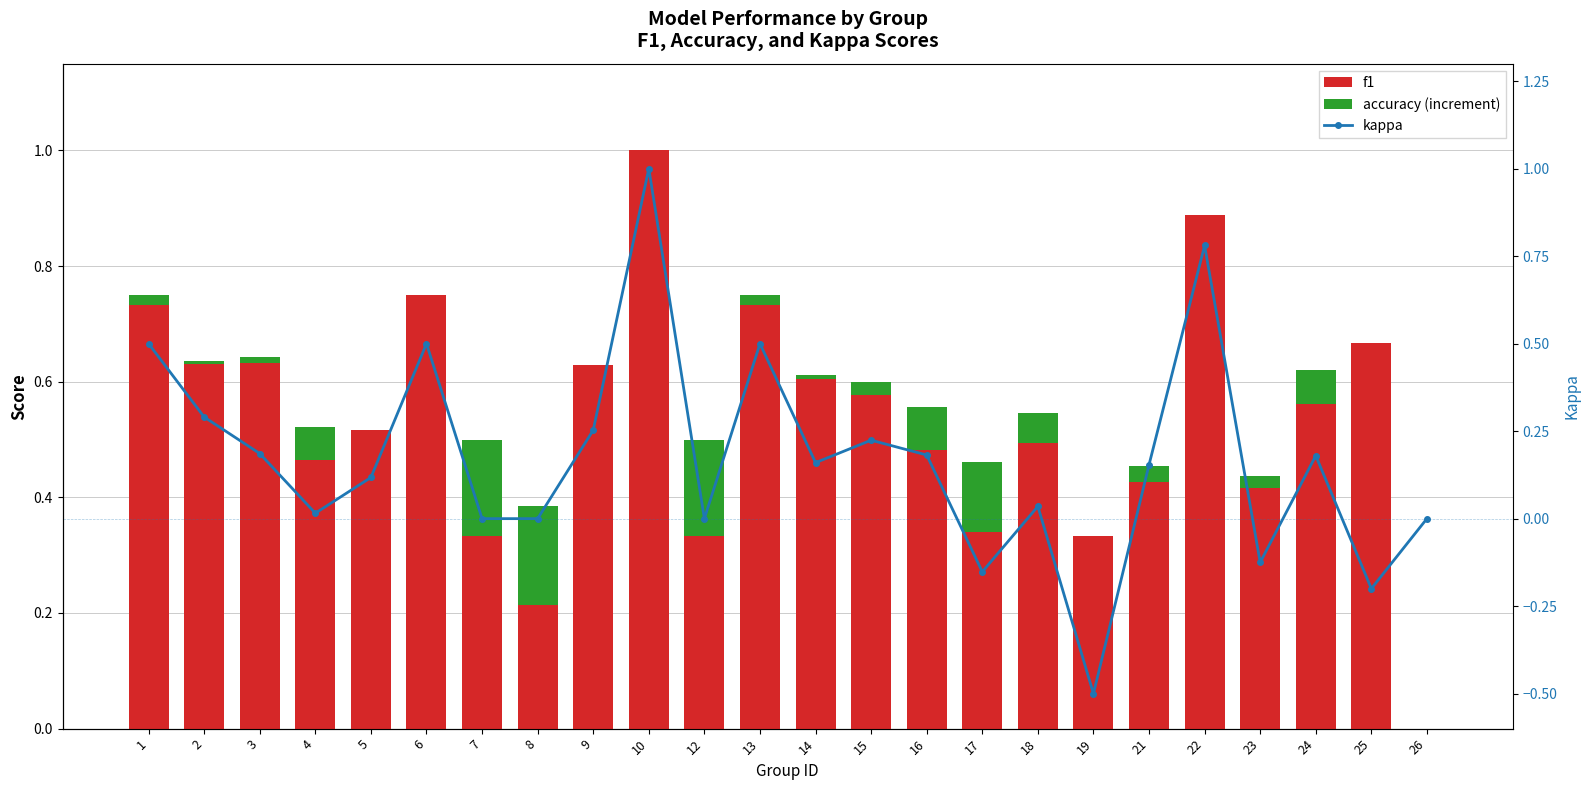

How many values in kappa are below zero?

4